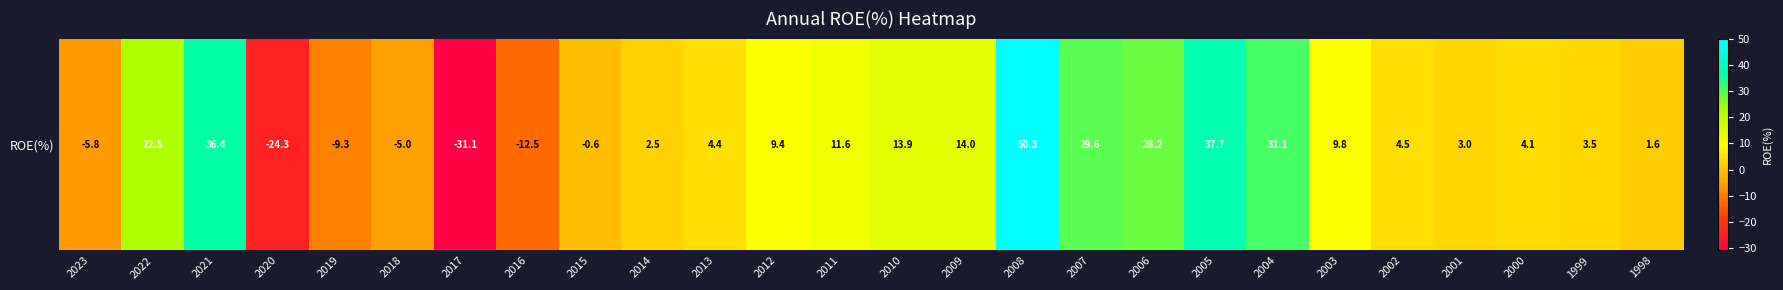

What is the approximate value at 2019?

-9.3